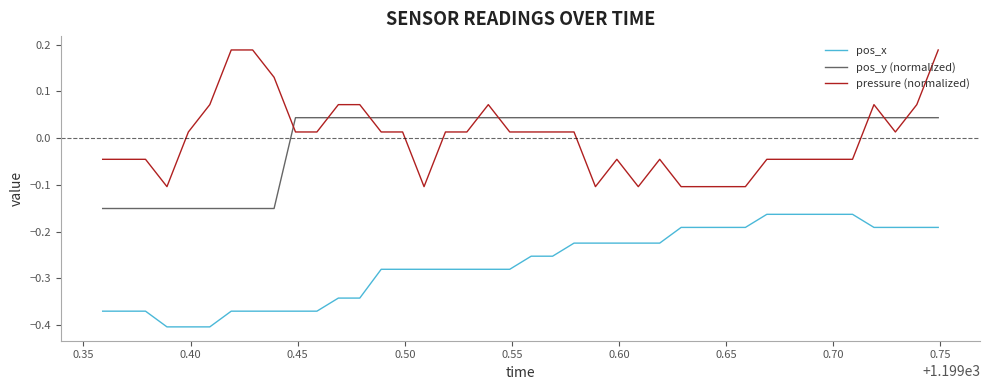

How many values in pos_y (normalized) are below zero?

9